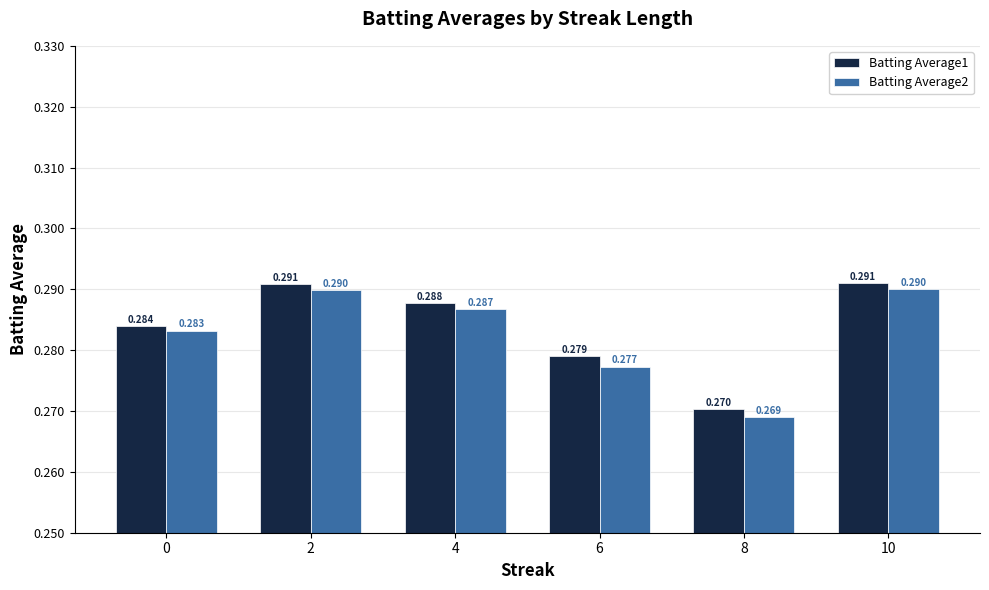

How many Batting Average2 values are between 0 and 1?

6